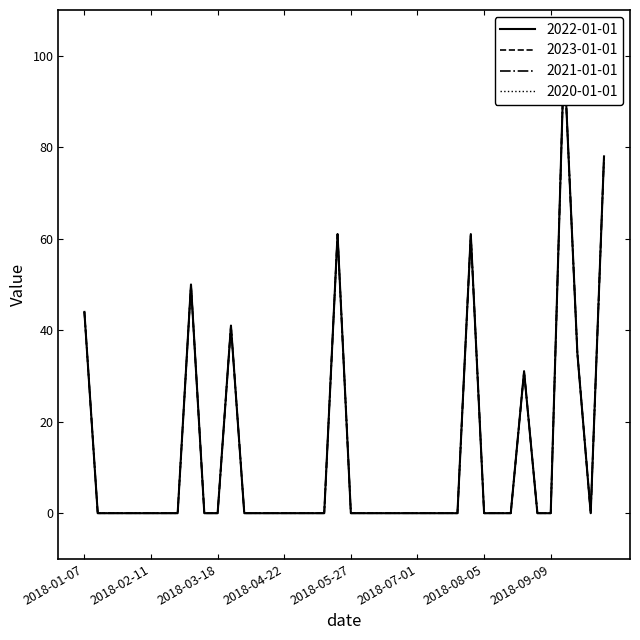

The 2020-01-01 series shows 0 at 2018-08-12. True or false?

True